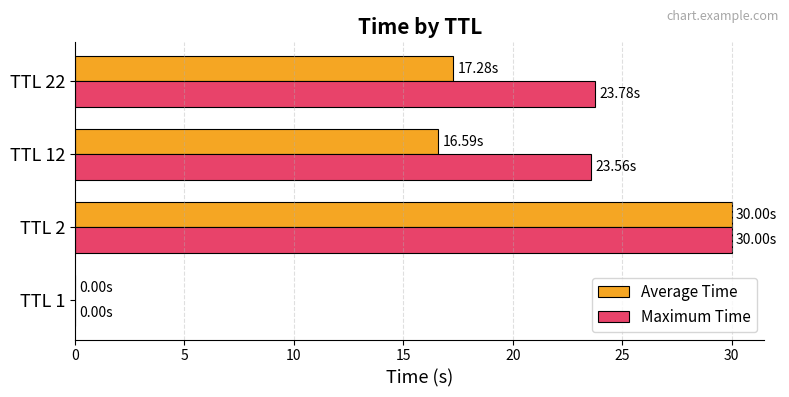

What is the sum of all Maximum Time values?

77.3